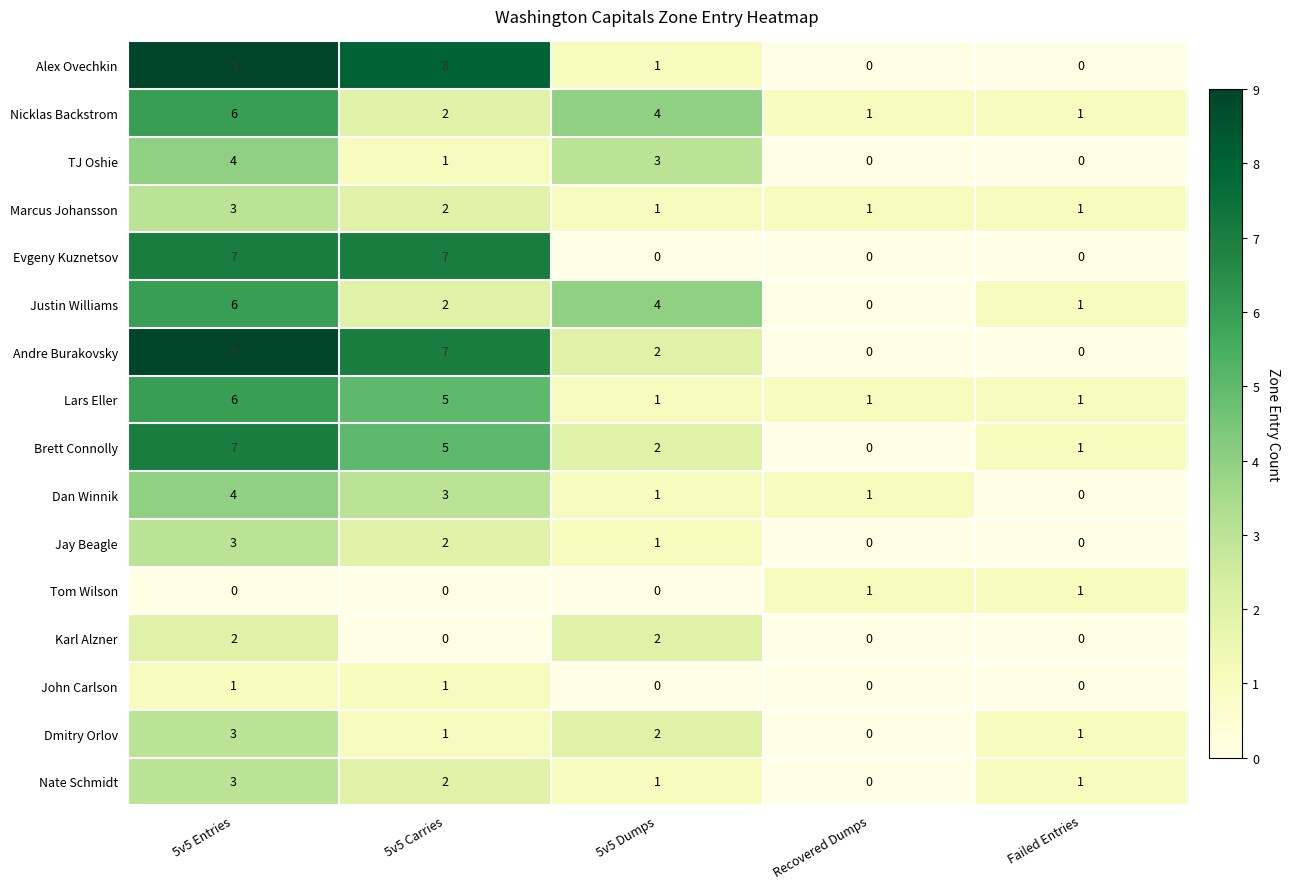

What is the difference between the maximum and minimum values in the Evgeny Kuznetsov series?

7